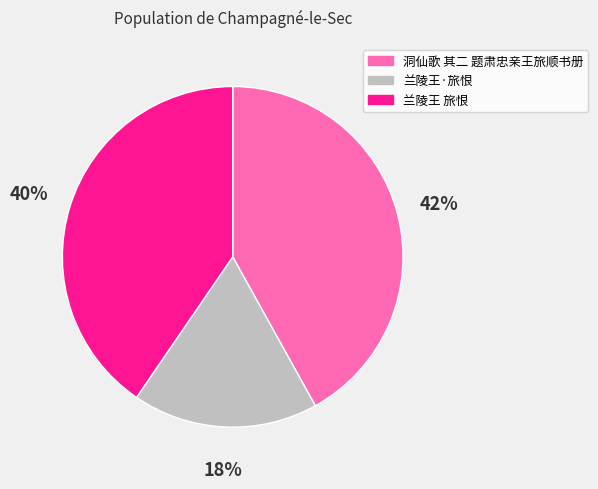

What is the ratio of the value at 兰陵王 旅恨 to the value at 洞仙歌 其二 题肃忠亲王旅顺书册?

1.0